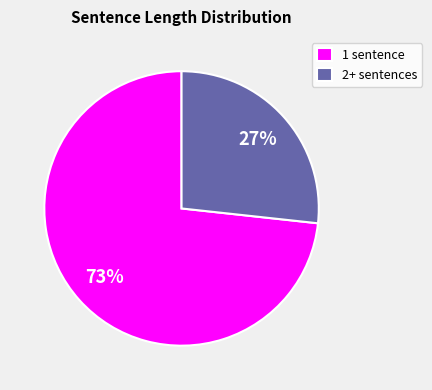

To the nearest percent, what is the average slice percentage?

50%